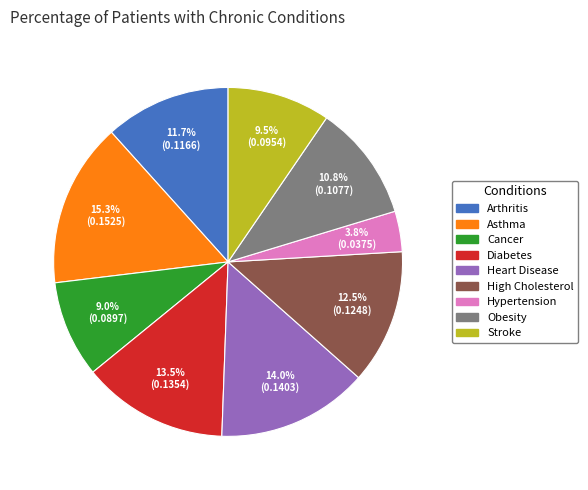

Does High Cholesterol account for over 50% of the chart?

No